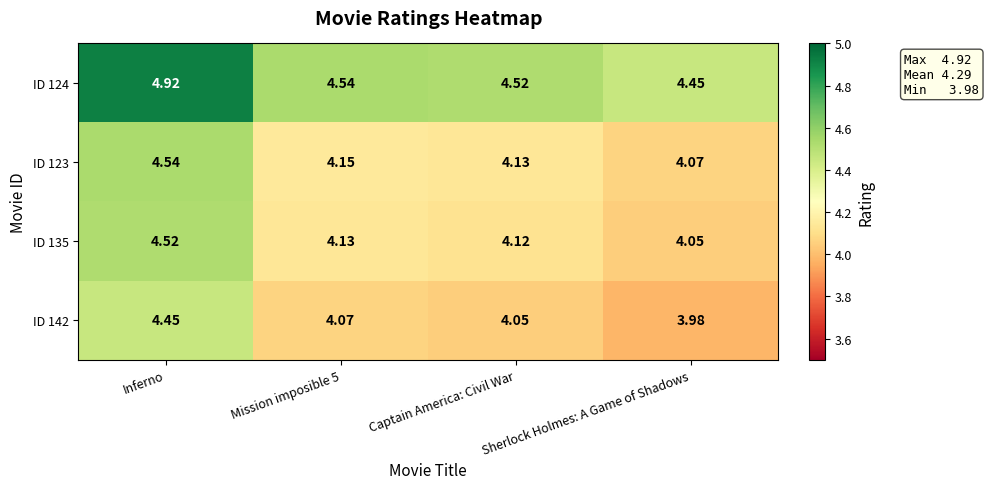

At which category does the chart reach its minimum across all series?

Sherlock Holmes: A Game of Shadows